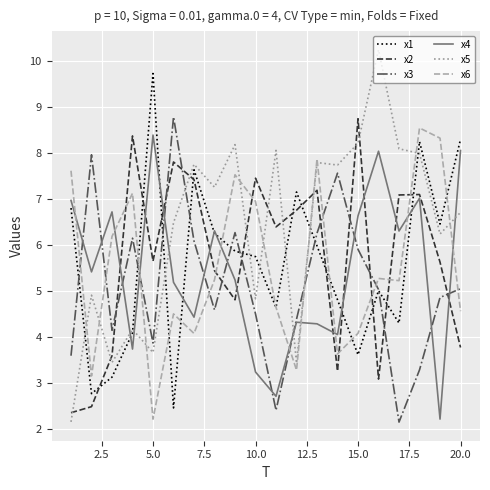

What is the maximum value shown in the chart?

10.2